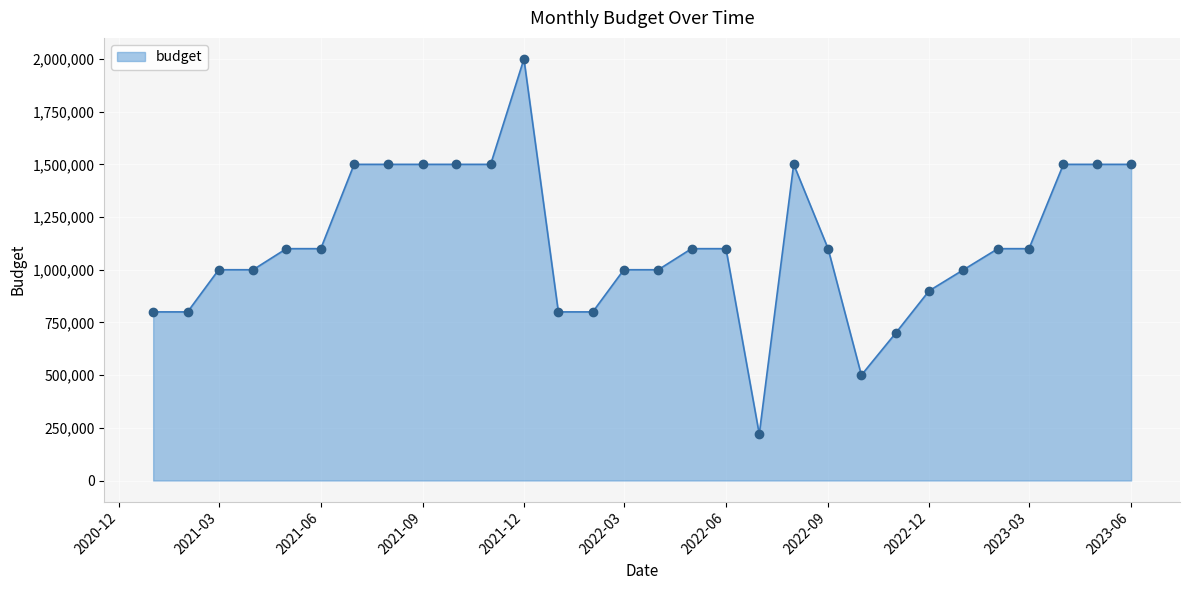

True or false: the data has more than 1 interior local peaks.

True